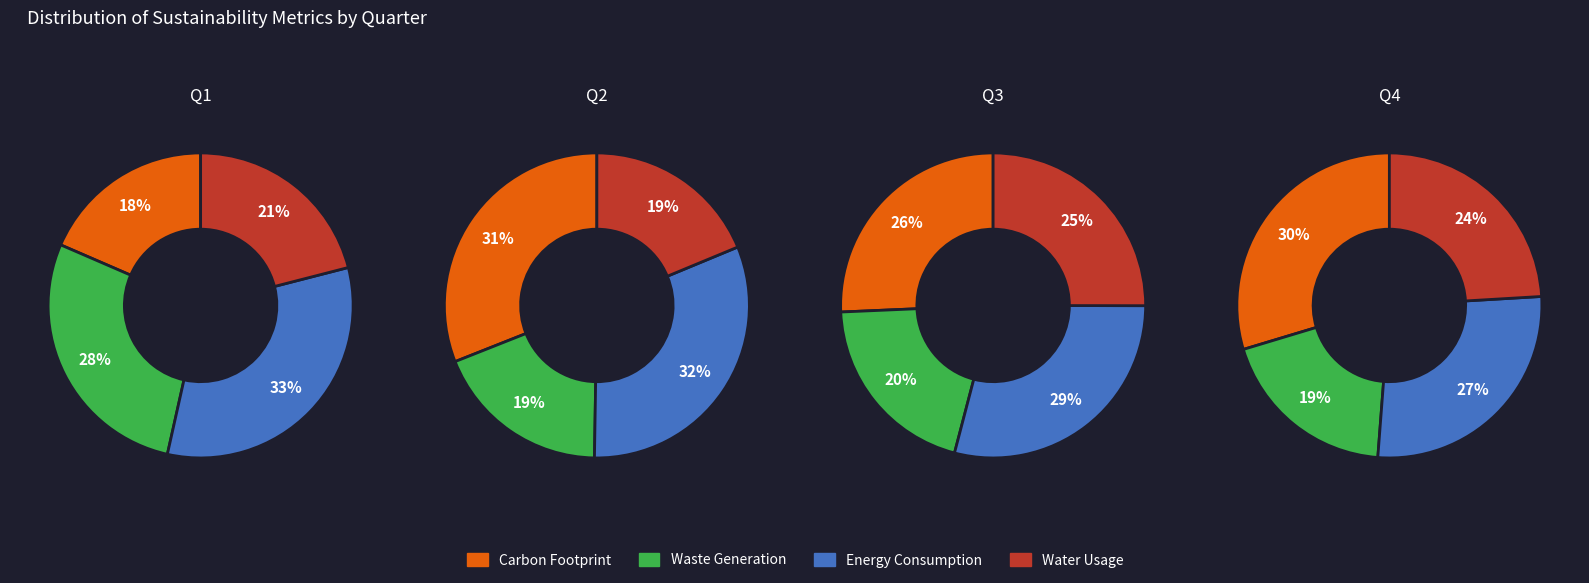

Is there any slice that represents more than half of the pie?

No